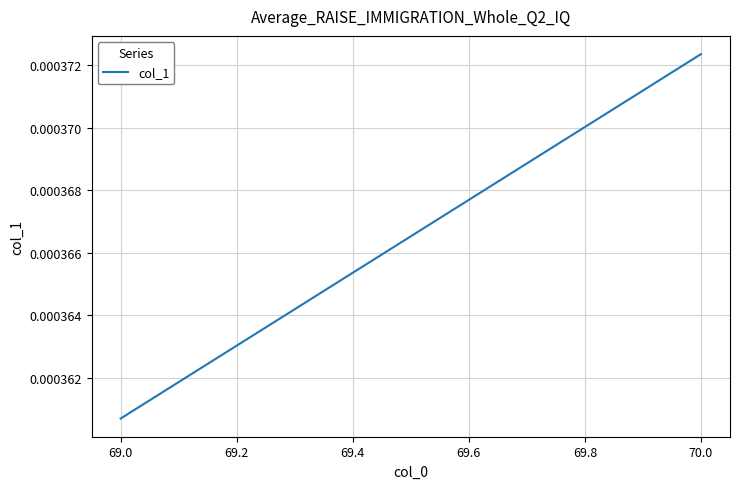

Is this an area chart (filled region under the line)?

No